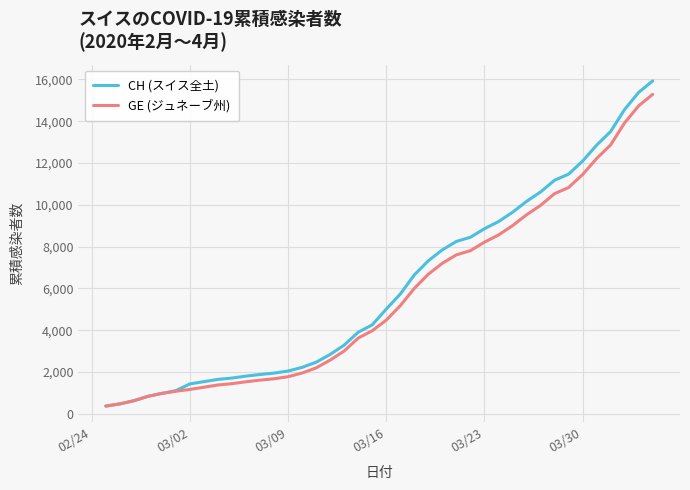

What is the minimum value shown in the chart?

375